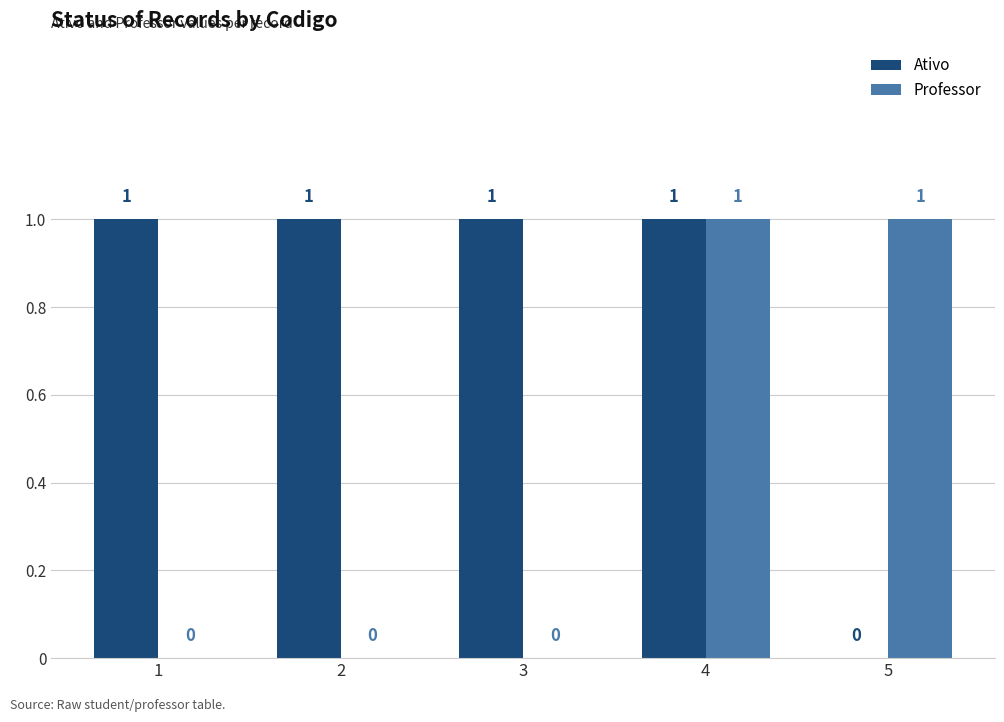

The value of Professor at 4 is 1. True or false?

True